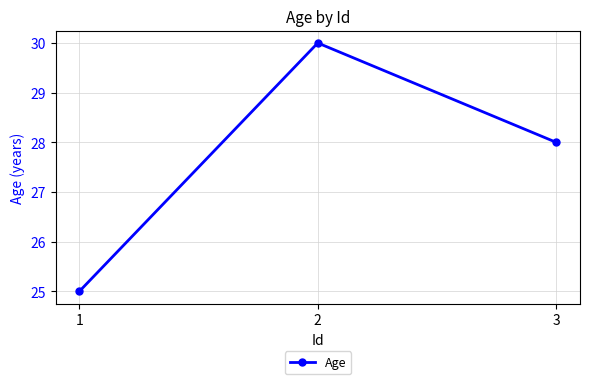

What is the change in value from 1 to 2?

+5